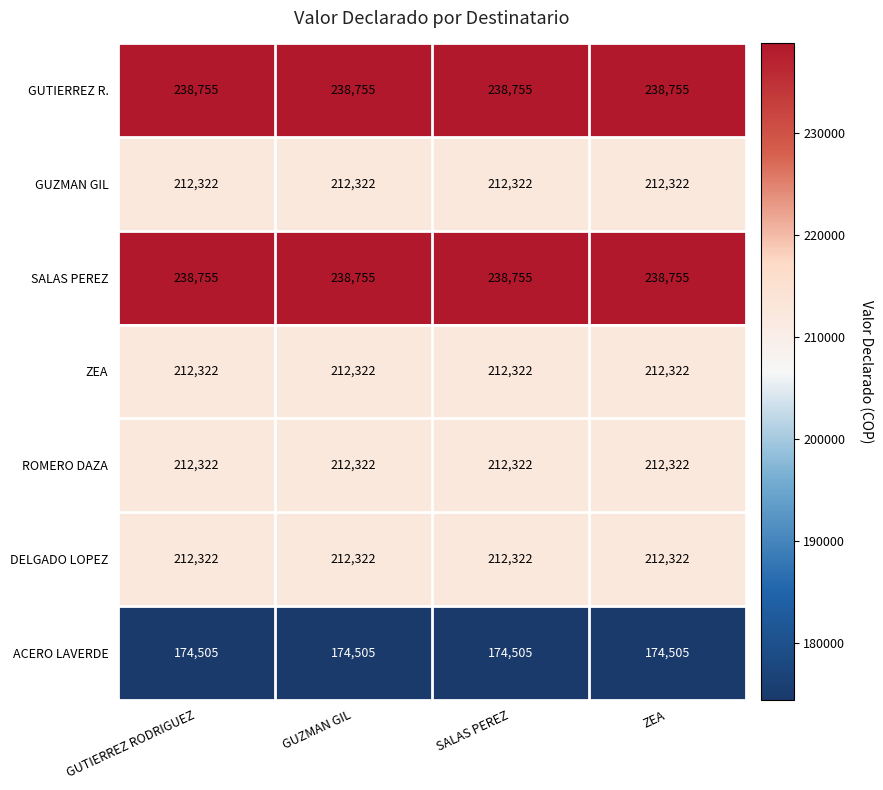

The value of GUTIERREZ R. at SALAS PEREZ is 238755. True or false?

True